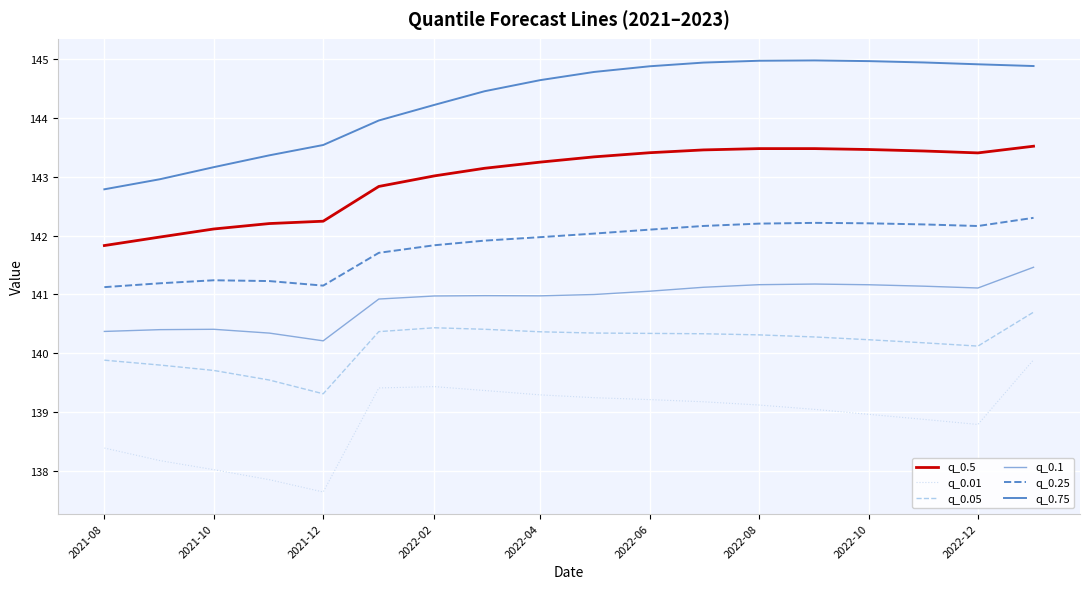

What is the minimum value for q_0.25?

141.1